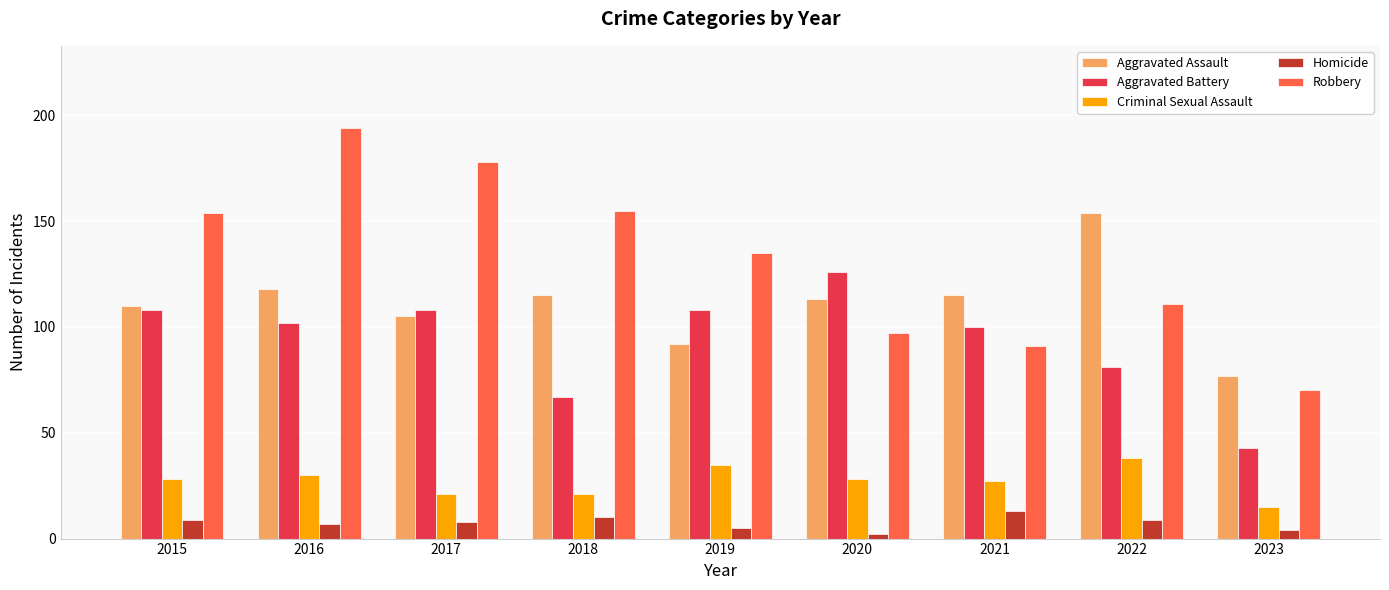

Reading right to left, what are all the values shown in this chart?

Aggravated Assault: 2023=77	2022=154	2021=115	2020=113	2019=92	2018=115	2017=105	2016=118	2015=110
Aggravated Battery: 2023=43	2022=81	2021=100	2020=126	2019=108	2018=67	2017=108	2016=102	2015=108
Criminal Sexual Assault: 2023=15	2022=38	2021=27	2020=28	2019=35	2018=21	2017=21	2016=30	2015=28
Homicide: 2023=4	2022=9	2021=13	2020=2	2019=5	2018=10	2017=8	2016=7	2015=9
Robbery: 2023=70	2022=111	2021=91	2020=97	2019=135	2018=155	2017=178	2016=194	2015=154